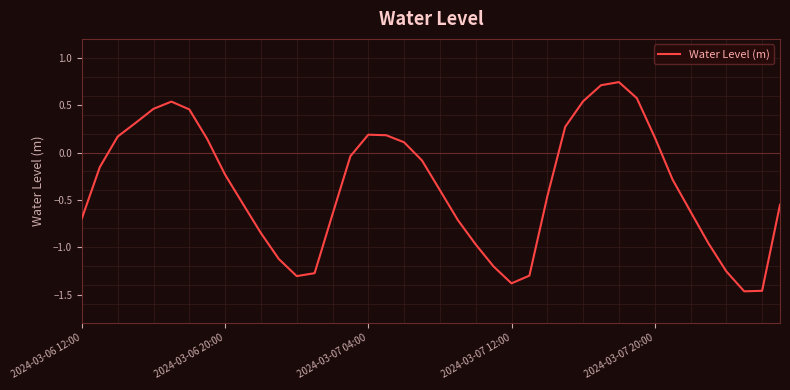

What is the difference between the maximum and minimum values?

2.2